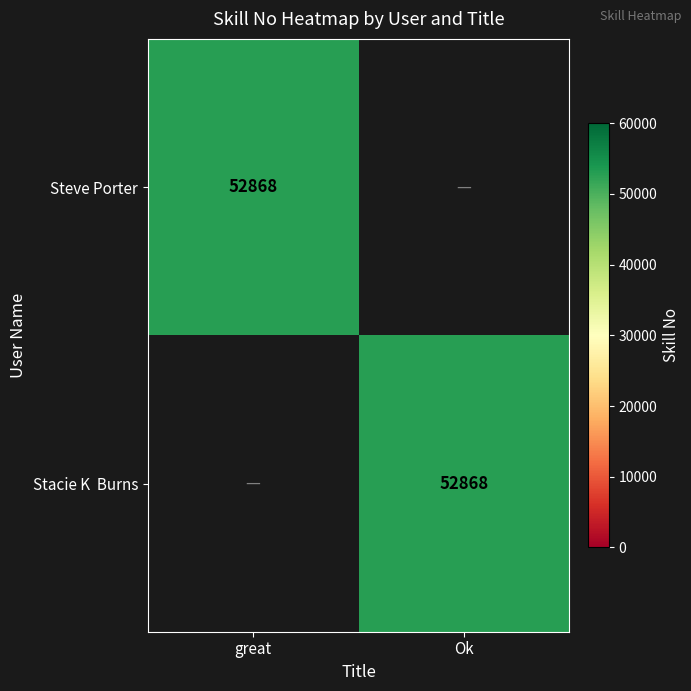

True or false: Steve Porter has a value of 72806 at great.

False